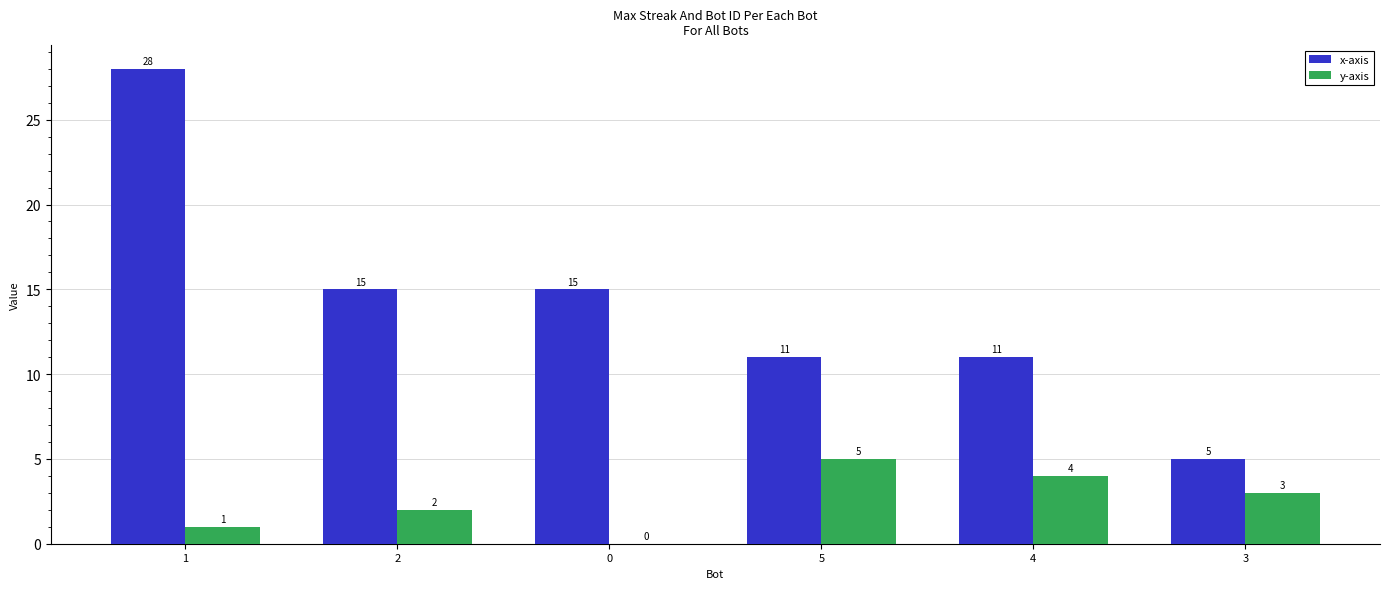

Reading left to right, extract all data points from this chart.

x-axis: 28	15	15	11	11	5
y-axis: 1	2	0	5	4	3